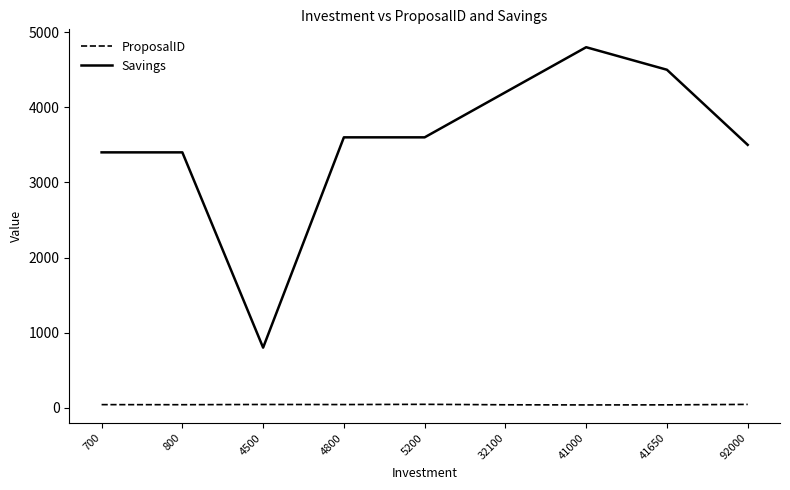

What is the difference between the ProposalID values at 4800 and 32100?

3